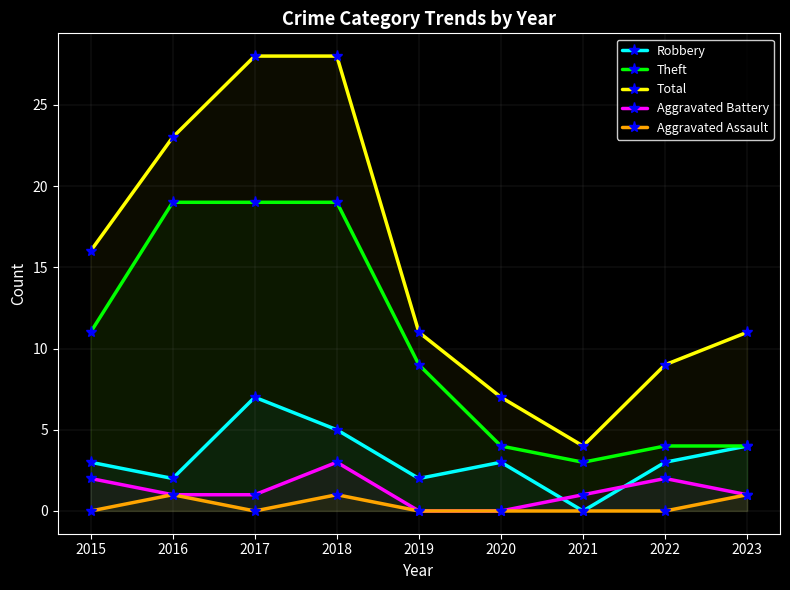

Which category has the highest value in the Aggravated Assault series?

2016